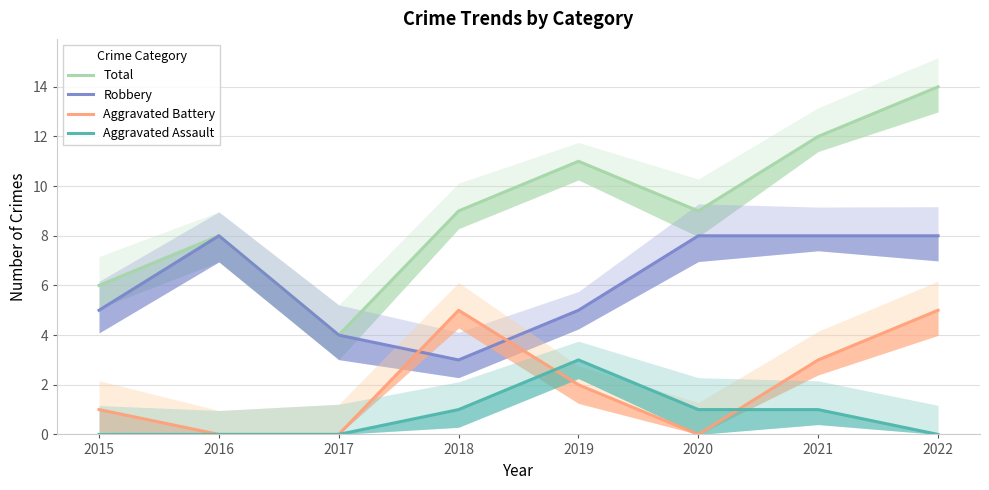

Which series has the largest range (max minus min)?

Total